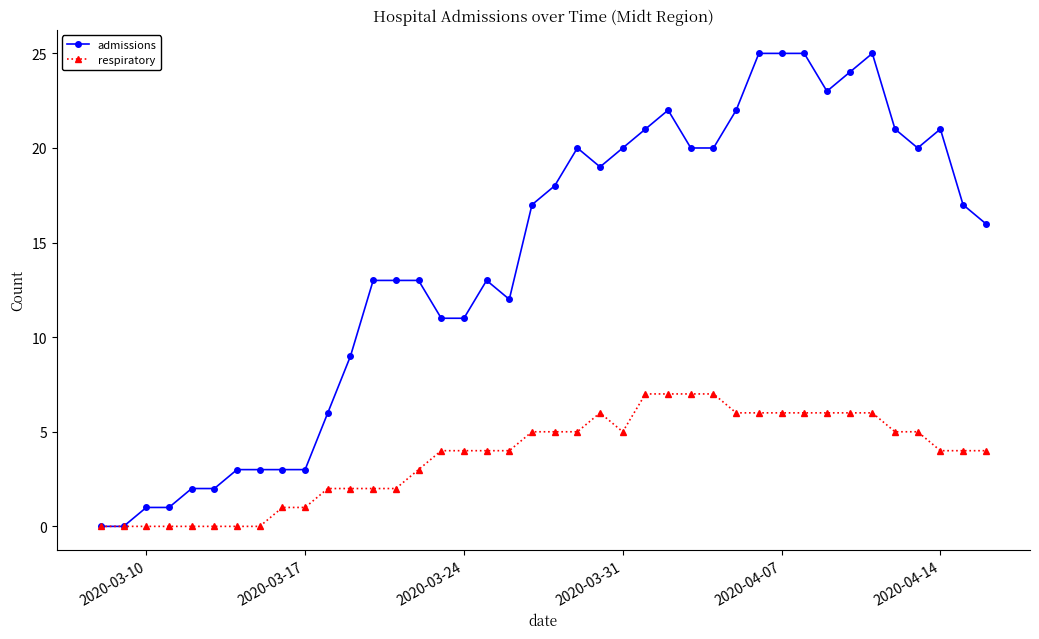

What is the value of the admissions point at the 28th from the left?

20